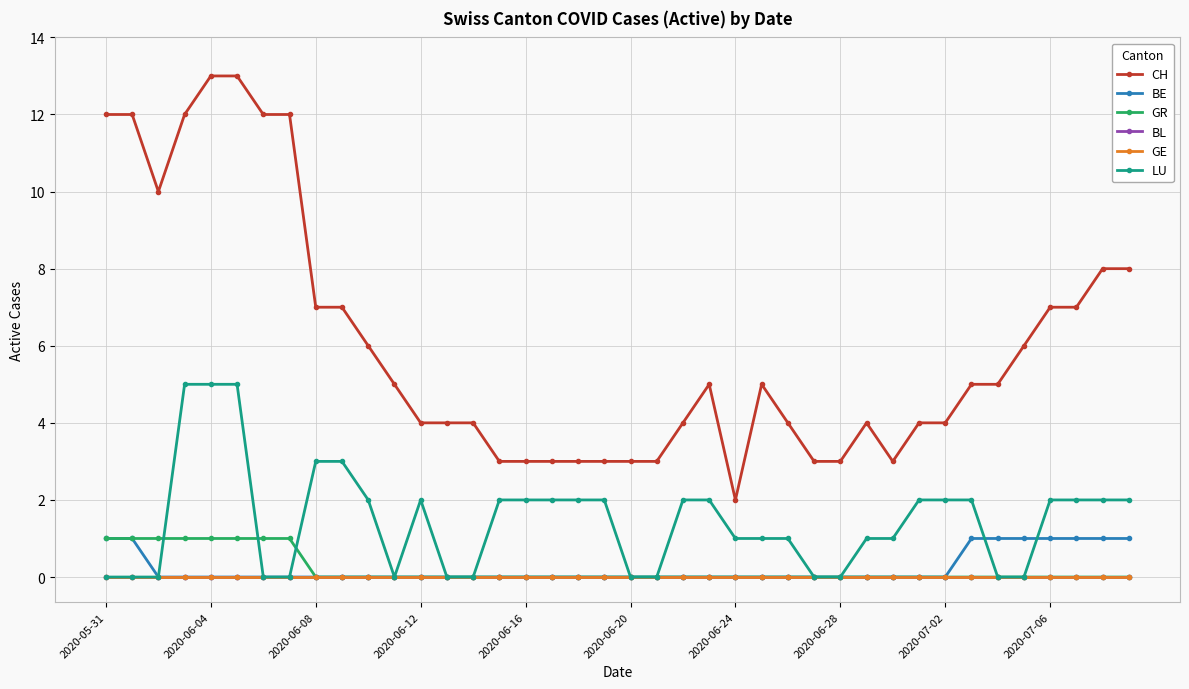

Is this an area chart (filled region under the line)?

No